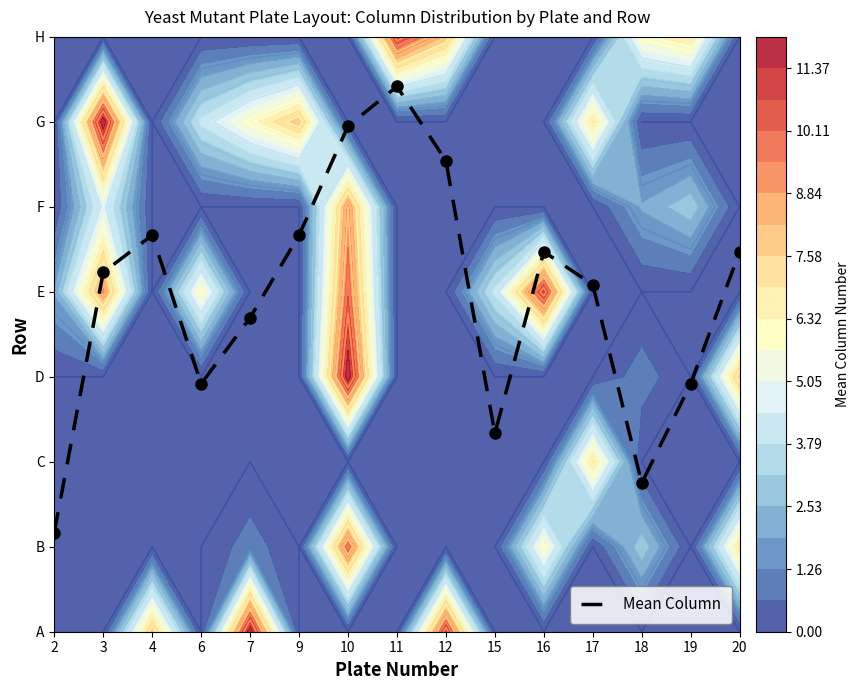

The chart shows a value of 1.6 at 2. True or false?

False